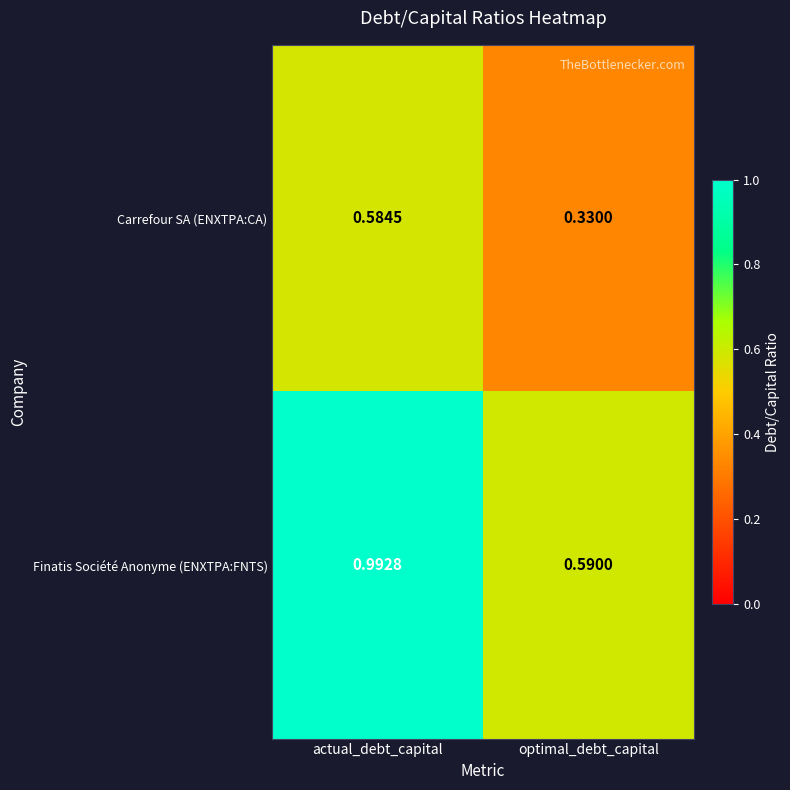

Which series changed the most between actual_debt_capital and optimal_debt_capital?

Finatis Société Anonyme (ENXTPA:FNTS)